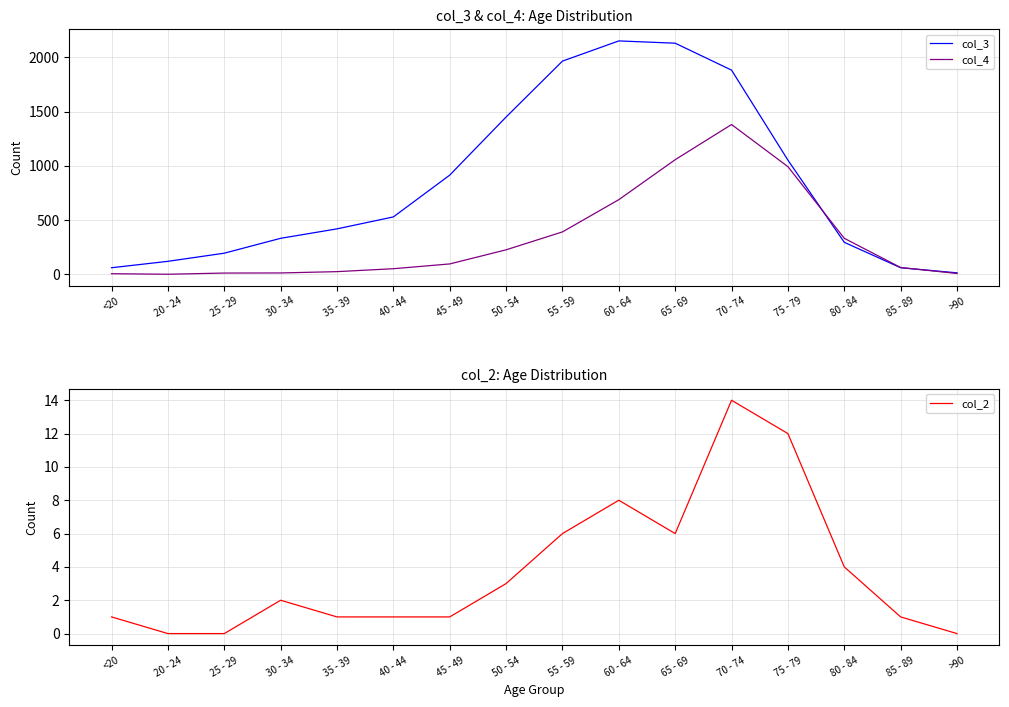

True or false: col_2 has a value of 1 at <20.

True